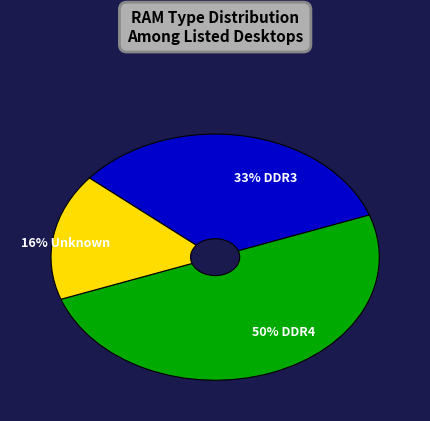

What is the total percentage of DDR3 and DDR4?

83.3%